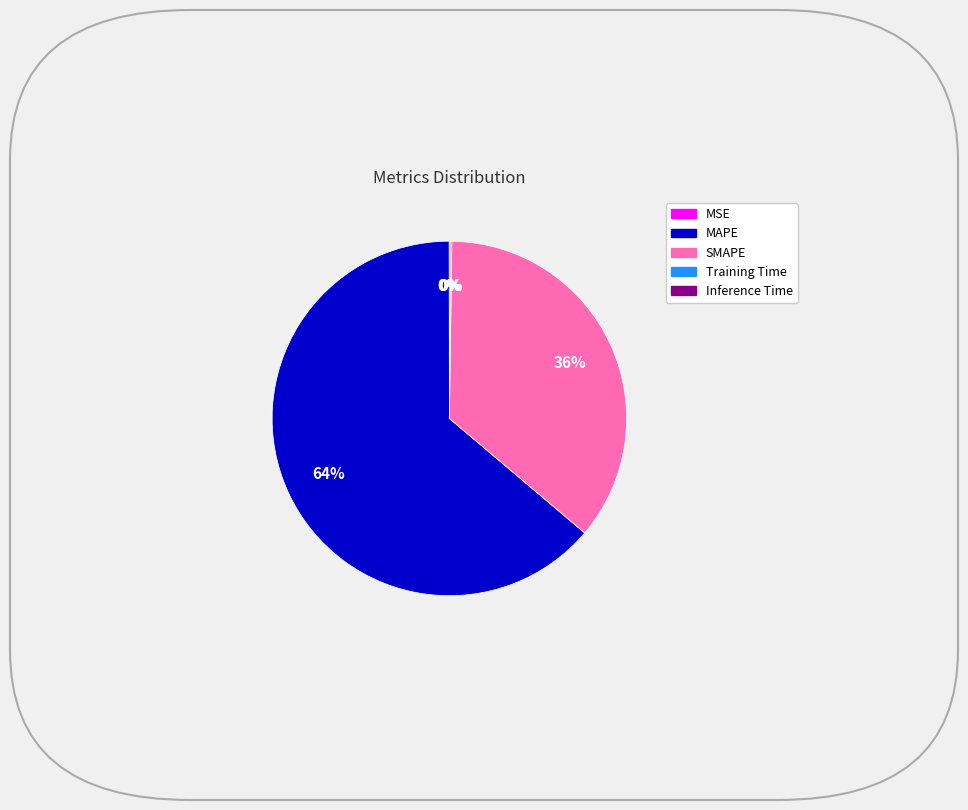

Is MAPE the majority of the pie?

Yes